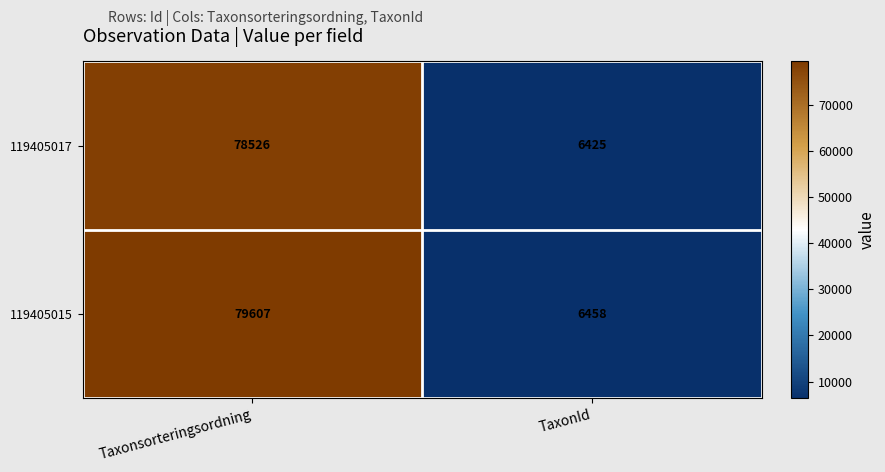

Which label corresponds to the smallest value in the chart?

TaxonId